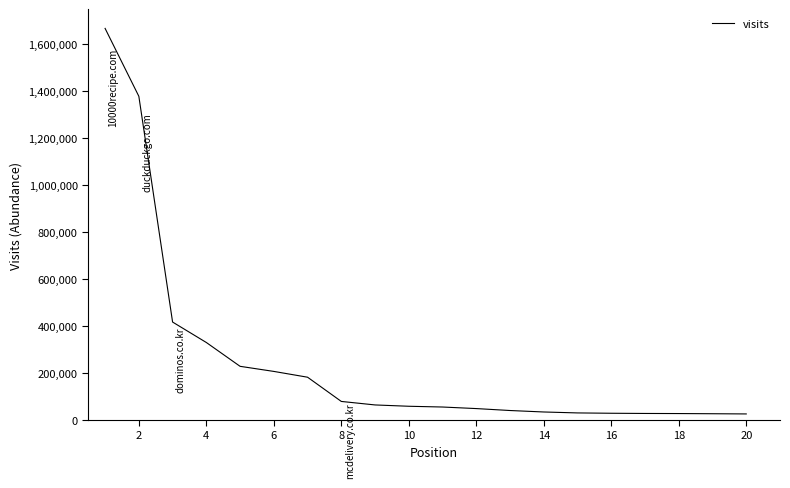

What is the sum of all values?

4973031